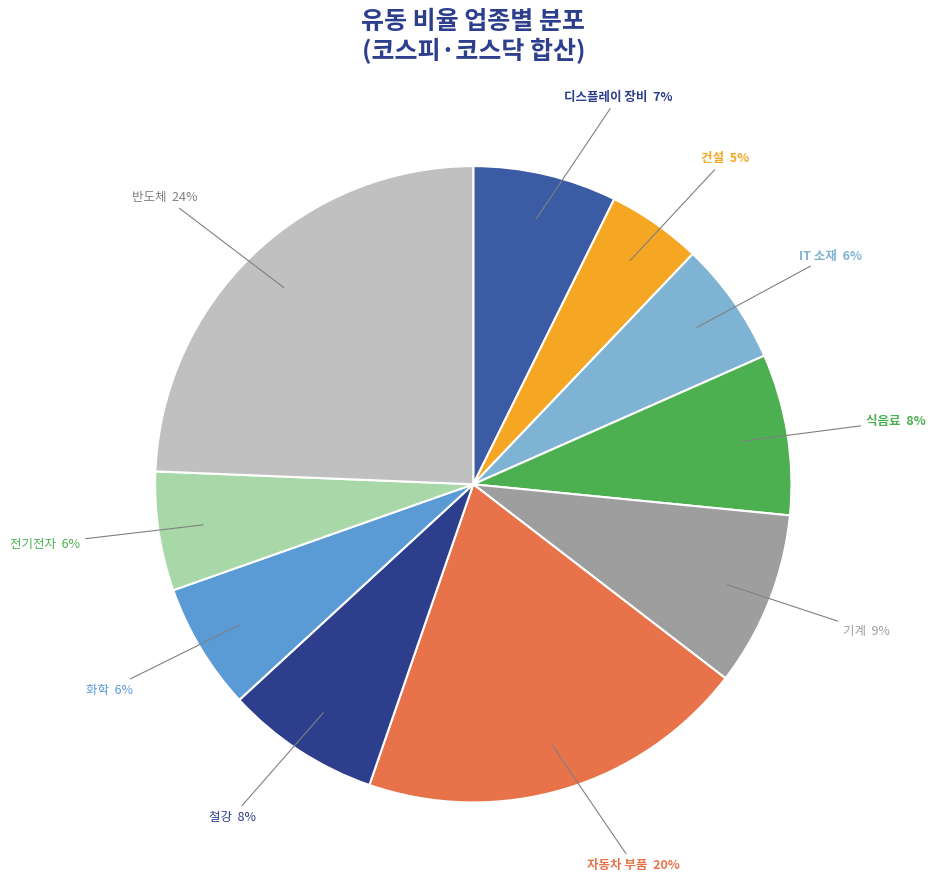

Is there any slice that represents more than half of the pie?

No